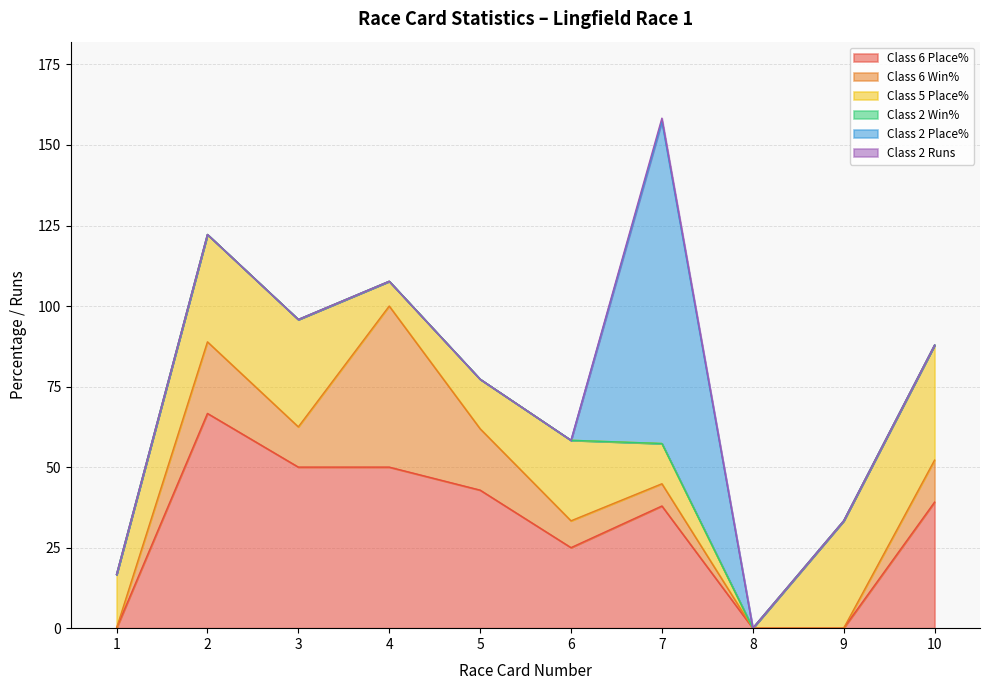

At which category does Class 6 Win% reach its first local valley?

3